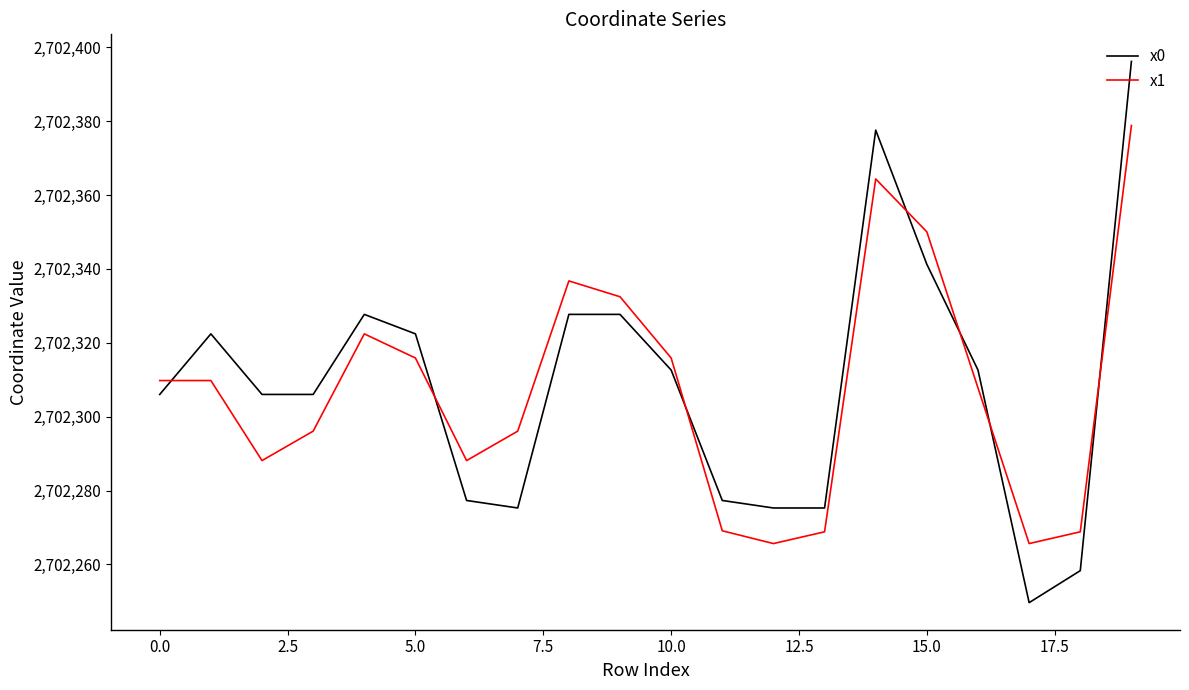

What is the minimum value shown in the chart?

2702249.6